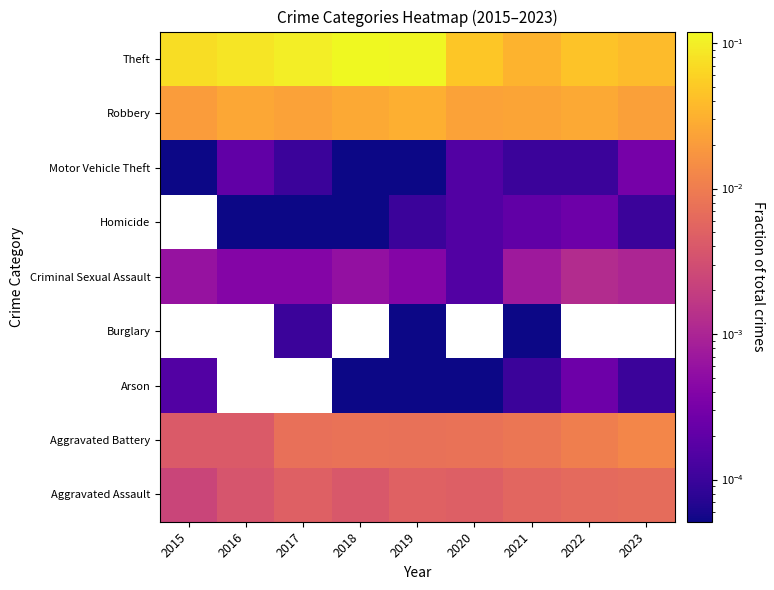

At which category is the sum across all series the highest?

2019